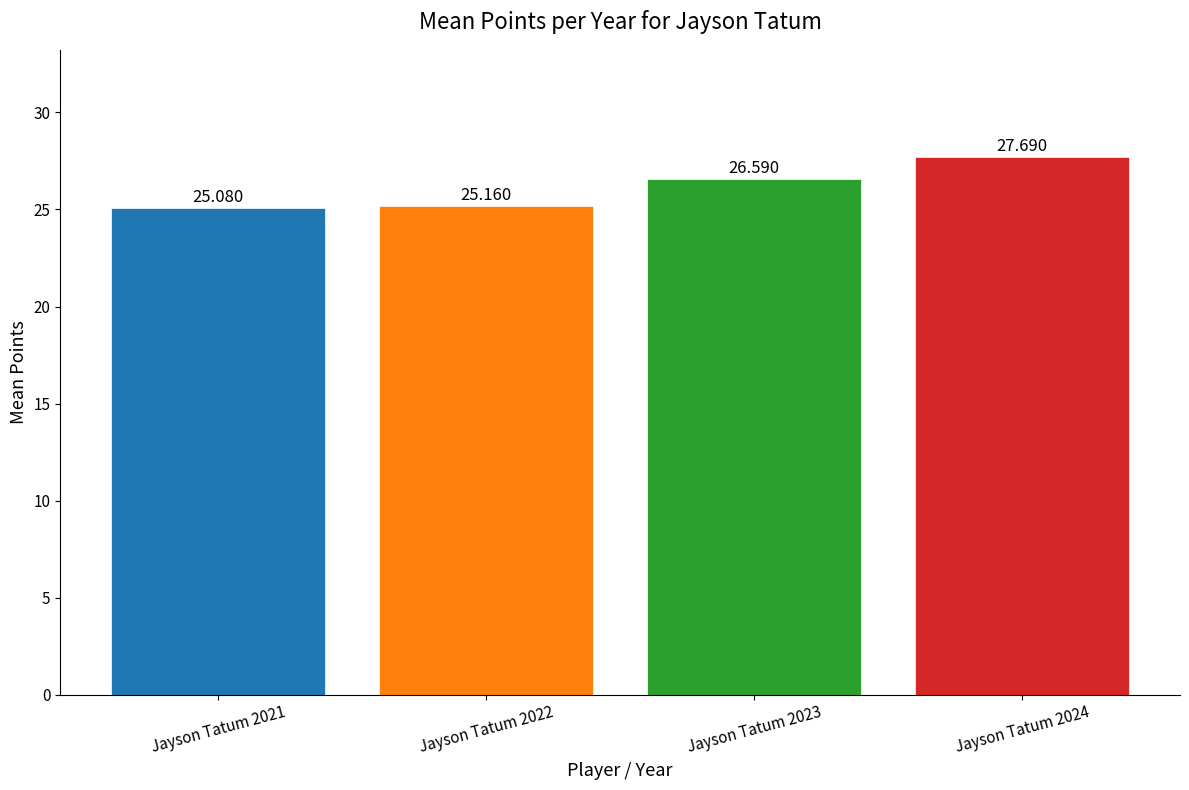

True or false: the data shows 14.5 at Jayson Tatum 2022.

False